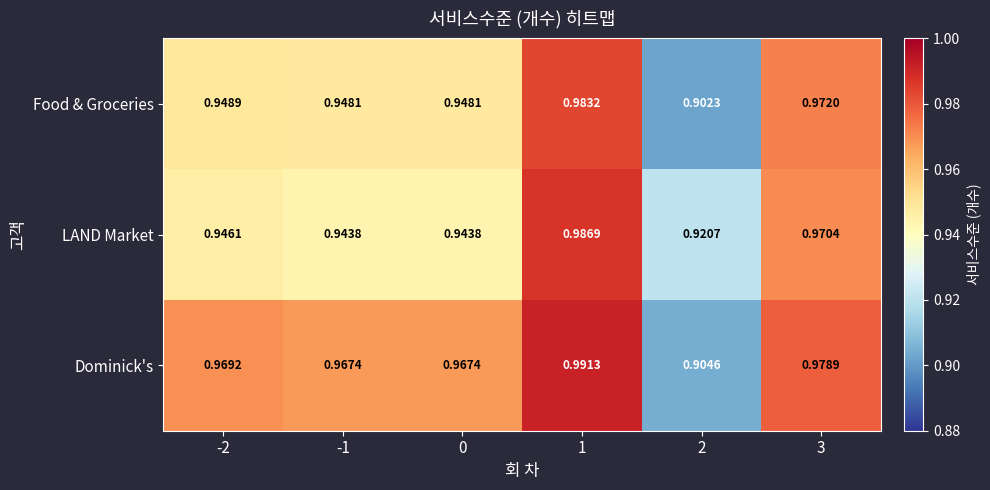

List the series in order of their peak value, lowest first.

Food & Groceries, LAND Market, Dominick's